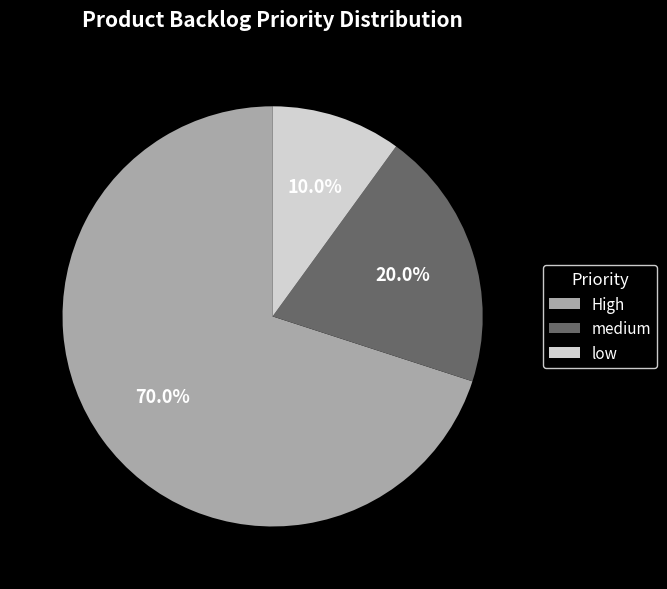

What is the smallest slice in the pie chart?

low